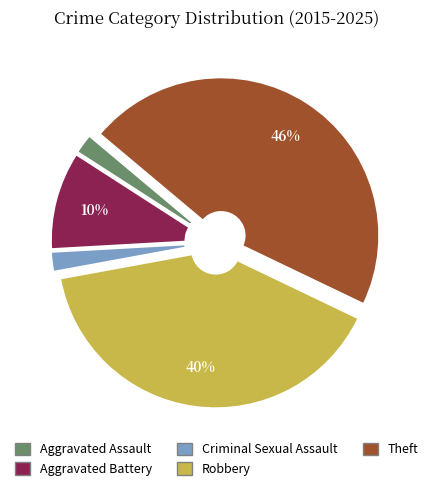

True or false: Aggravated Battery accounts for 1% of the total.

False